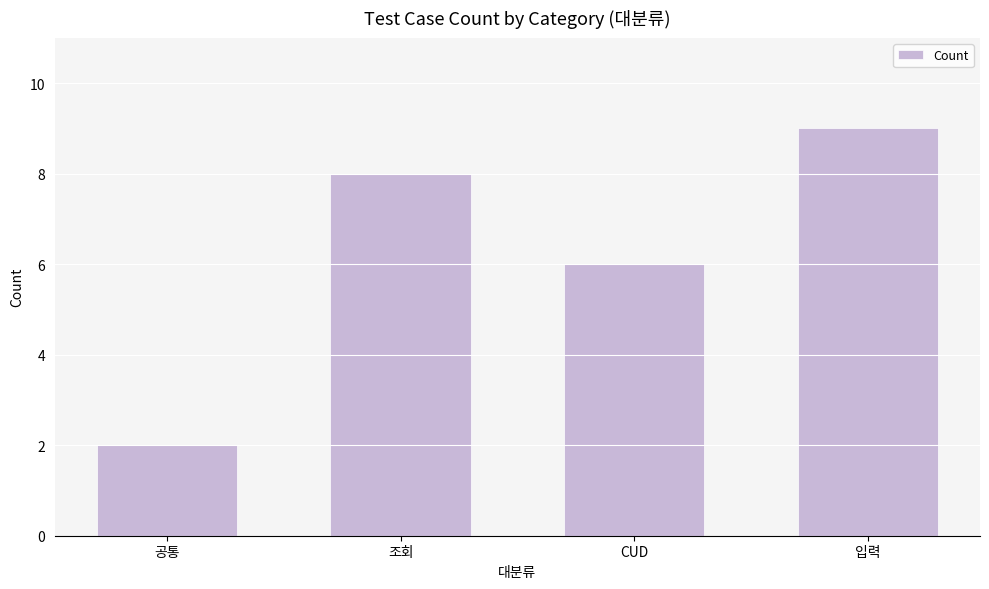

What position from the left is 공통?

1